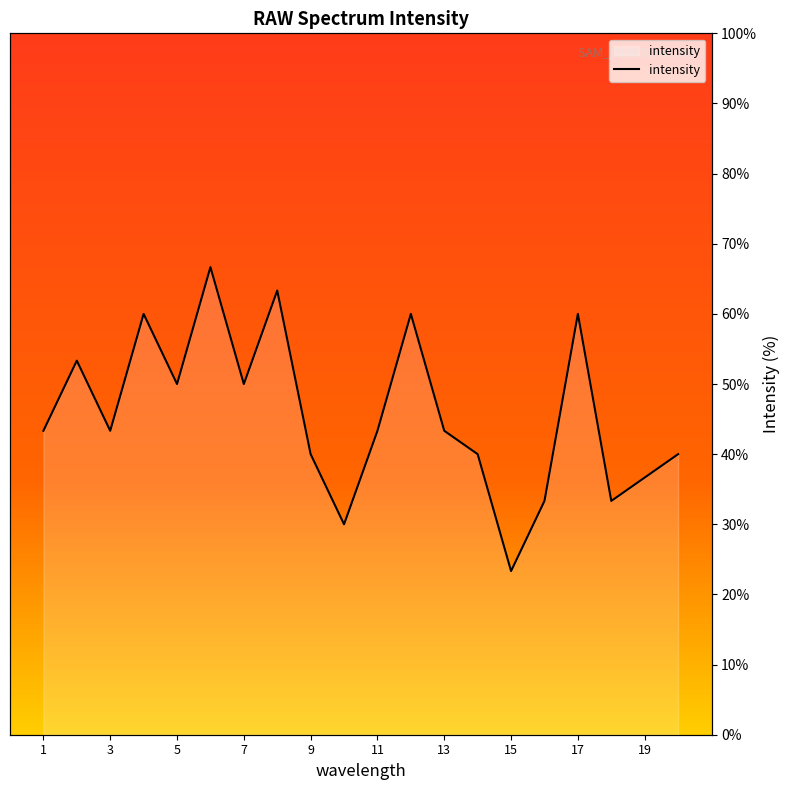

What is the difference between the maximum and minimum values?

43.3